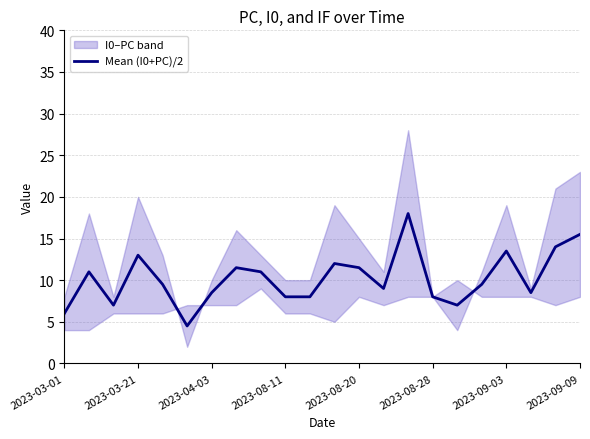

What is the lowest value of the Mean (I0+PC)/2 series?

4.5